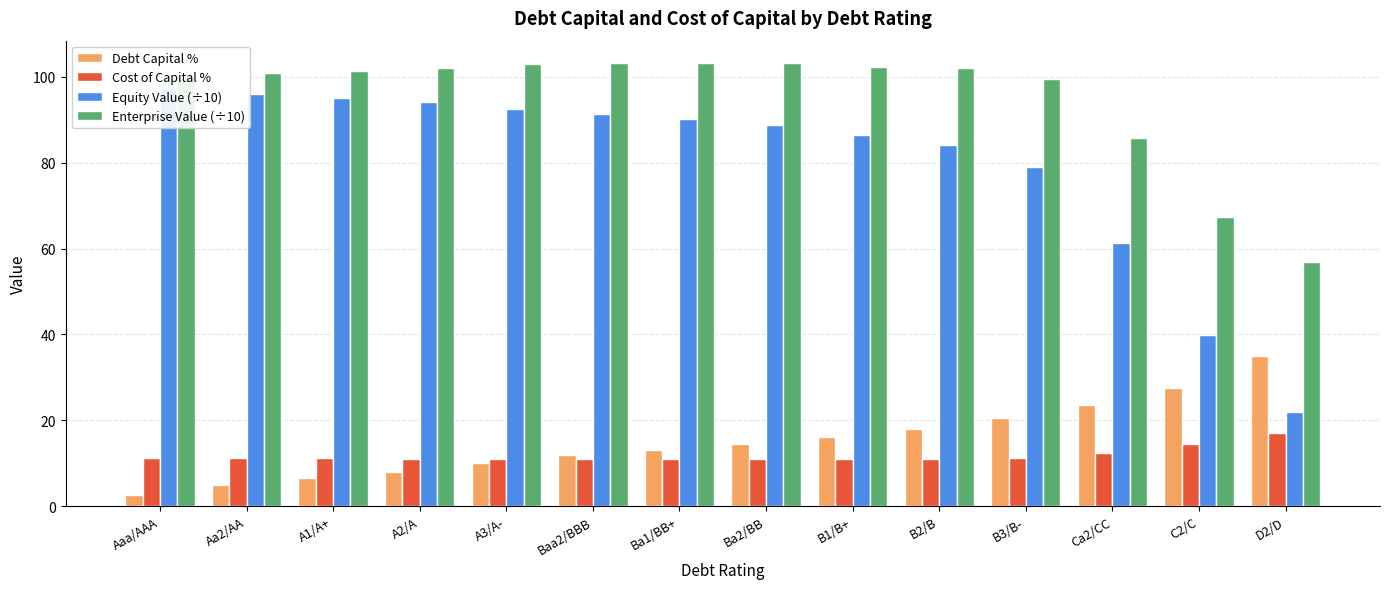

List the labels in order of Debt Capital % value, smallest first.

Aaa/AAA, Aa2/AA, A1/A+, A2/A, A3/A-, Baa2/BBB, Ba1/BB+, Ba2/BB, B1/B+, B2/B, B3/B-, Ca2/CC, C2/C, D2/D